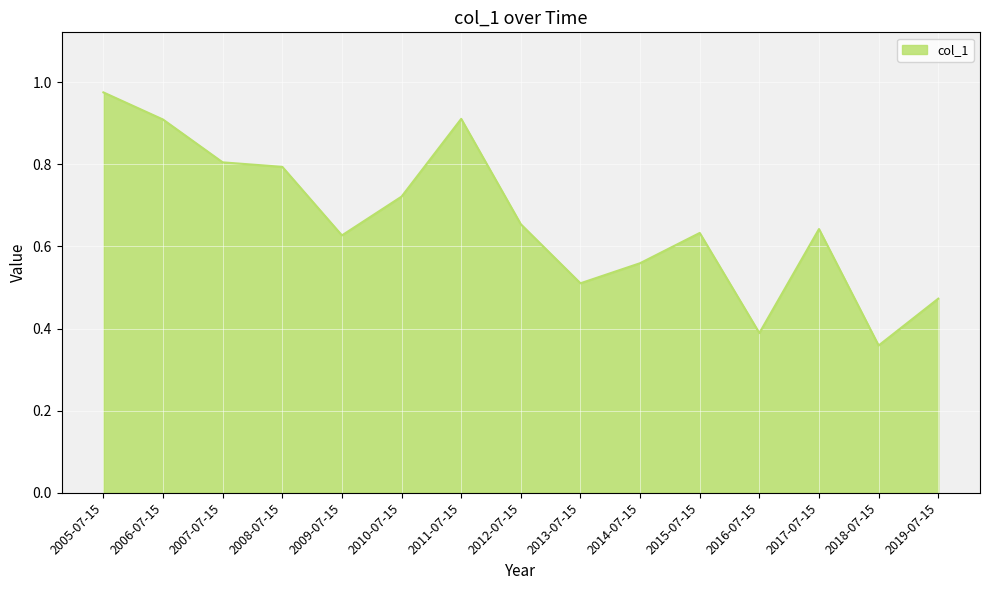

What is the change in value from 2006-07-15 to 2019-07-15?

-0.4